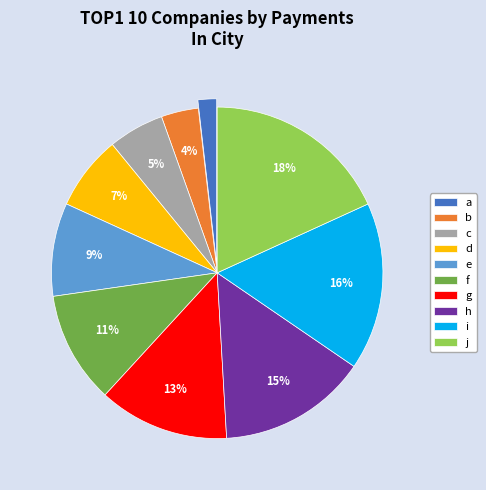

Combined, do a and e account for over 50%?

No